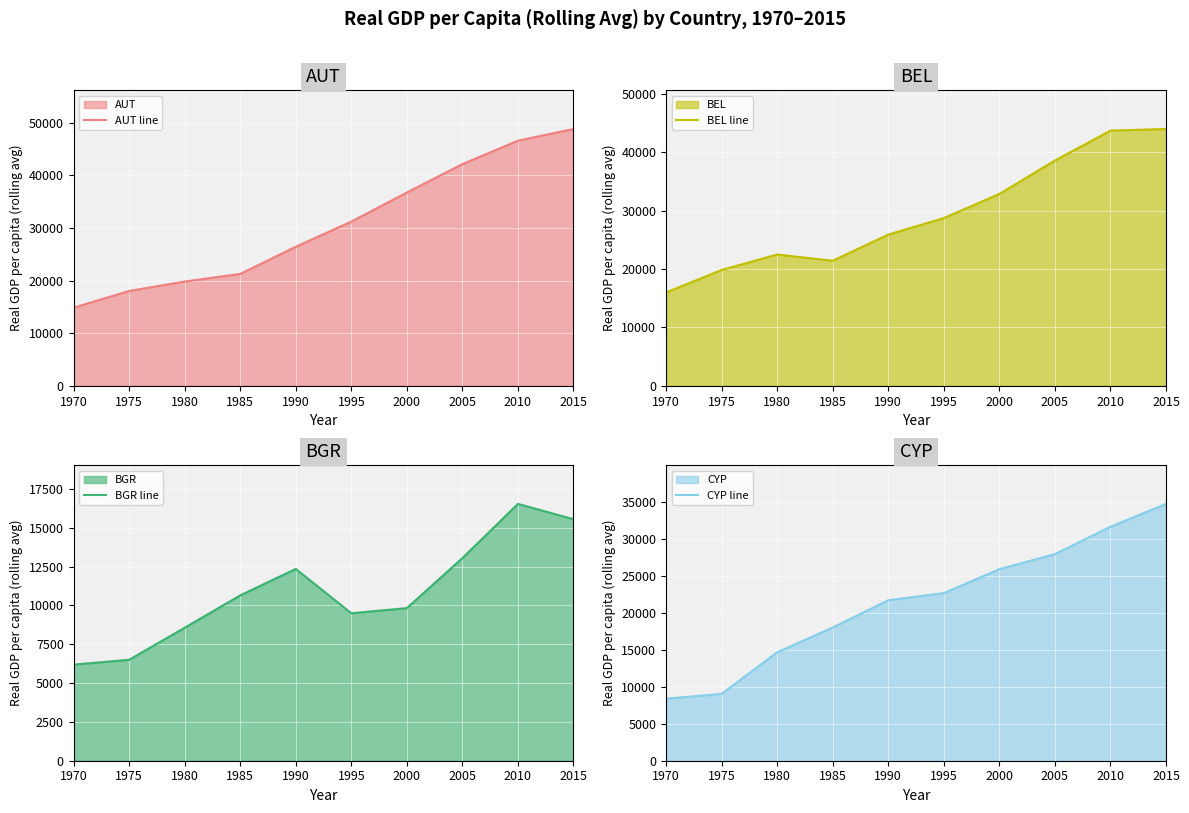

How many data points does each series have?

10